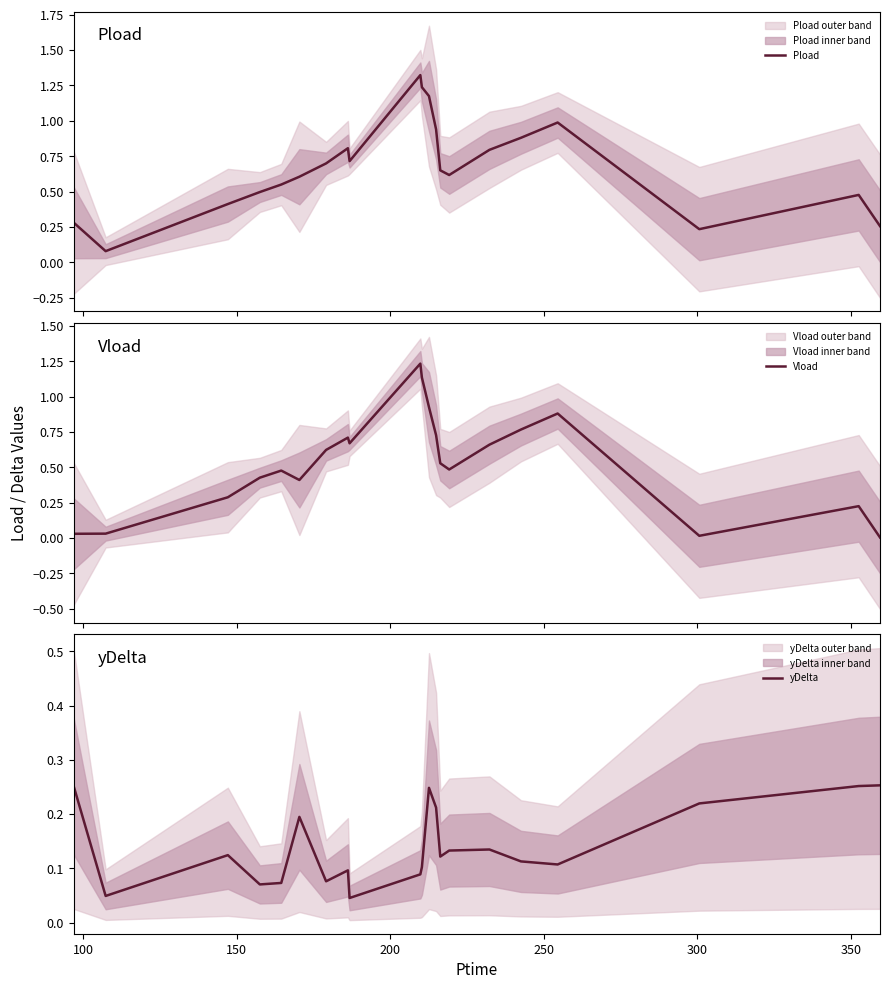

Reading left to right, transcribe all the data shown in this chart.

Pload: 0.3	0.1	0.4	0.5	0.6	0.6	0.7	0.8	0.7	1.3	1.2	1.2	0.9	0.7	0.6	0.8	0.9	1.0	0.2	0.5	0.3
Vload: 0.0	0.0	0.3	0.4	0.5	0.4	0.6	0.7	0.7	1.2	1.1	0.9	0.7	0.5	0.5	0.7	0.8	0.9	0.0	0.2	0.0
yDelta: 0.3	0.0	0.1	0.1	0.1	0.2	0.1	0.1	0.0	0.1	0.1	0.2	0.2	0.1	0.1	0.1	0.1	0.1	0.2	0.3	0.3